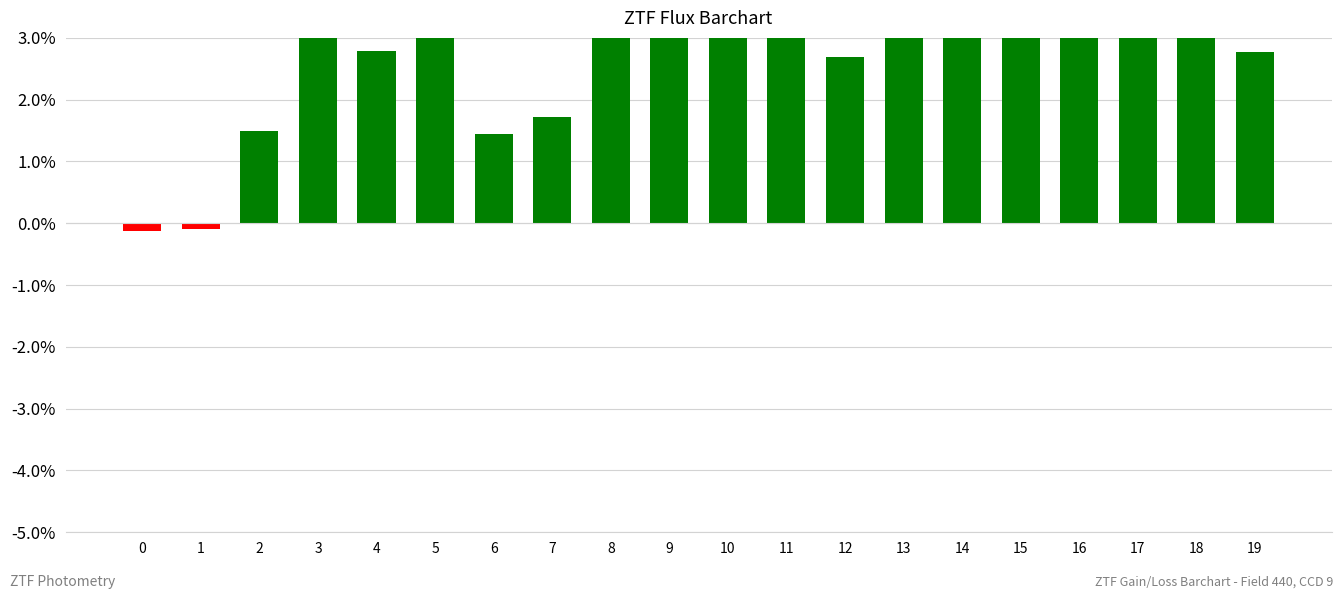

What is the value of the 13th bar from the left?

2.7